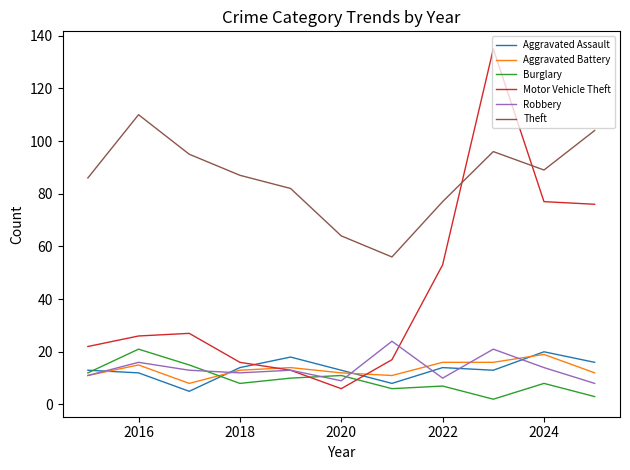

What is the greatest value displayed?

135